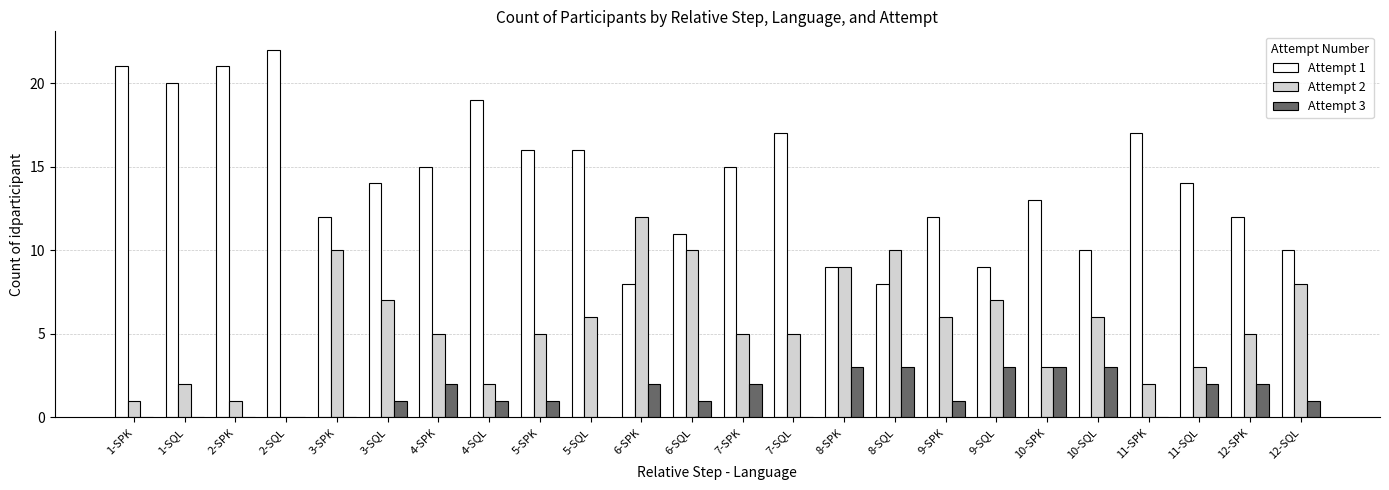

Which series has the largest total across all categories?

Attempt 1